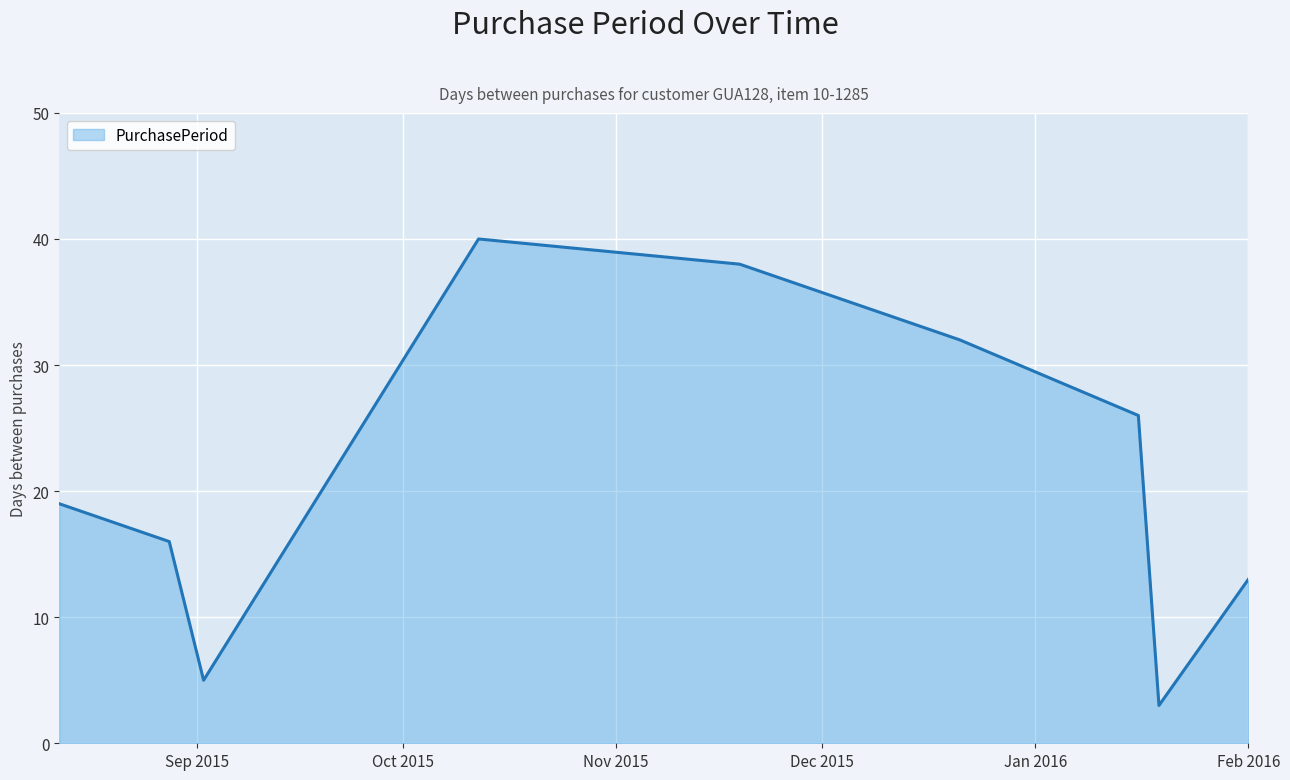

What is the maximum value shown in the chart?

40